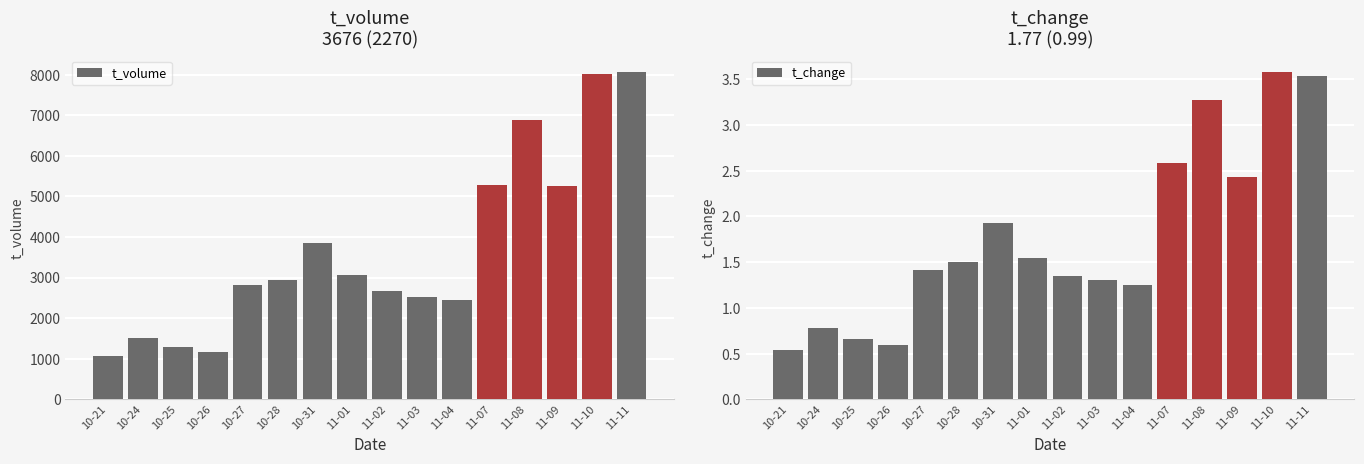

At which category is the sum across all series the highest?

11-11